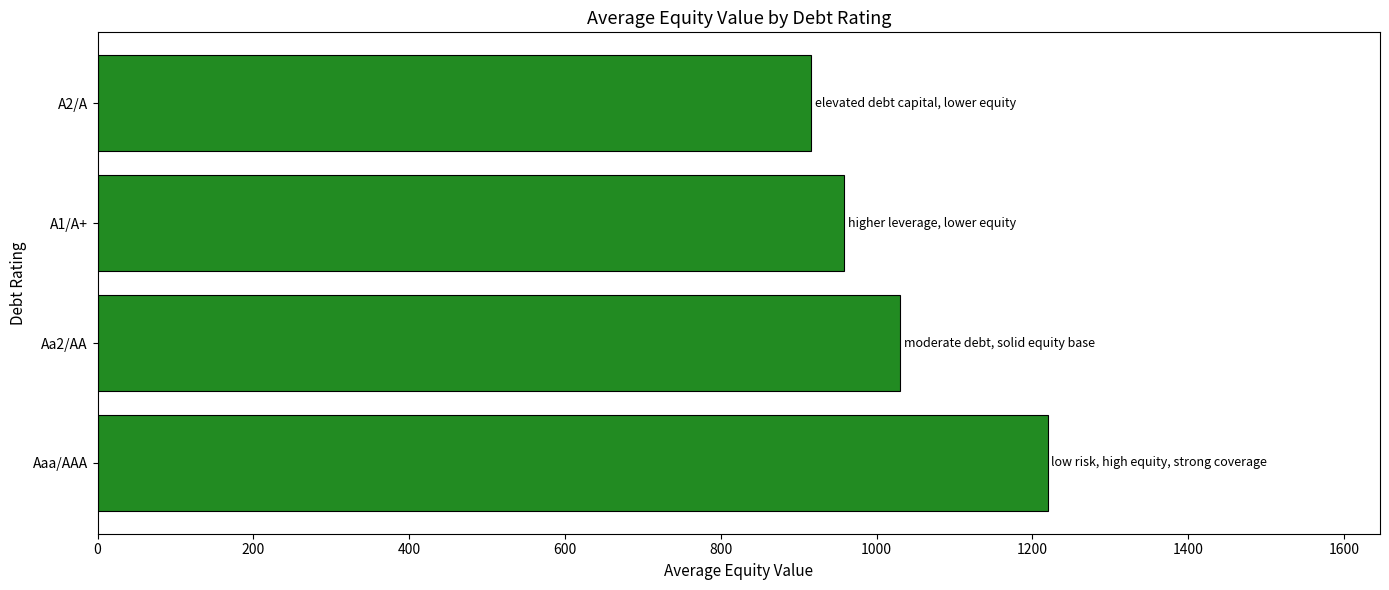

How many series are shown in this chart?

1